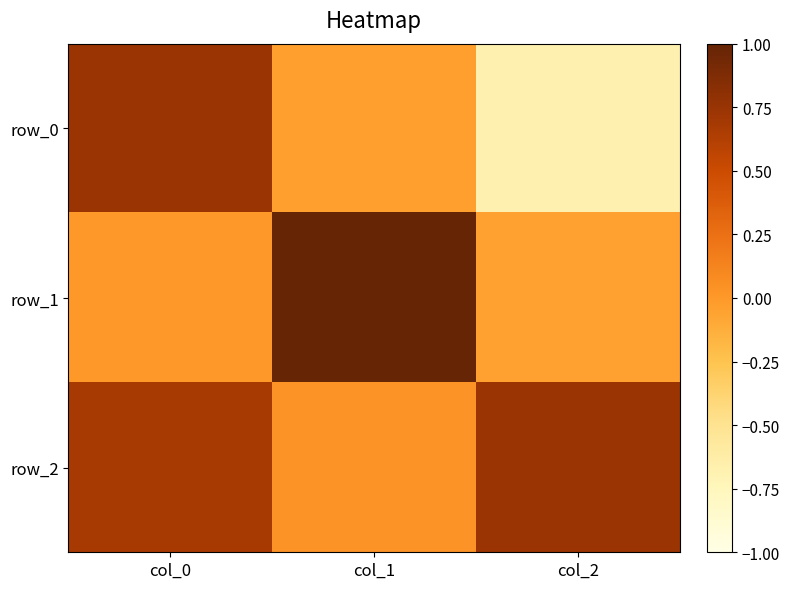

Reading left to right, transcribe all the data shown in this chart.

row_0: 0.7	-0.0	-0.7
row_1: -0.0	1.0	-0.1
row_2: 0.7	0.0	0.7